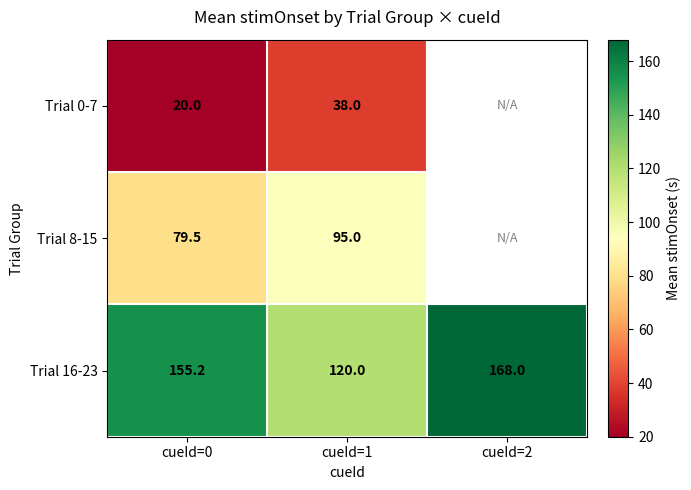

What is the difference between the highest and lowest values at cueId=1?

82.0